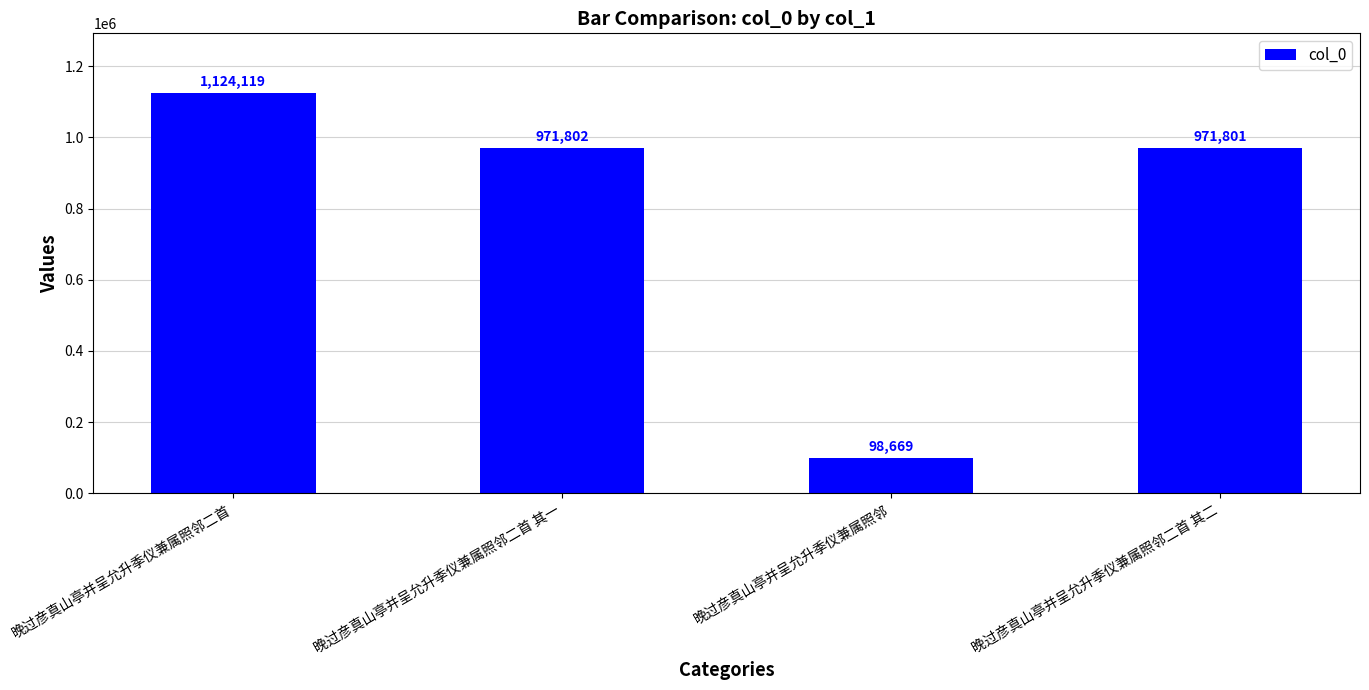

At which label is the value closest to 611394?

晚过彦真山亭并呈允升季仪兼属照邻二首 其二